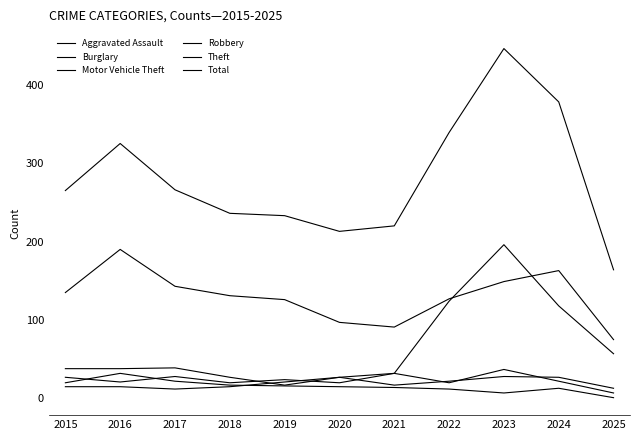

How many series are shown in this chart?

6